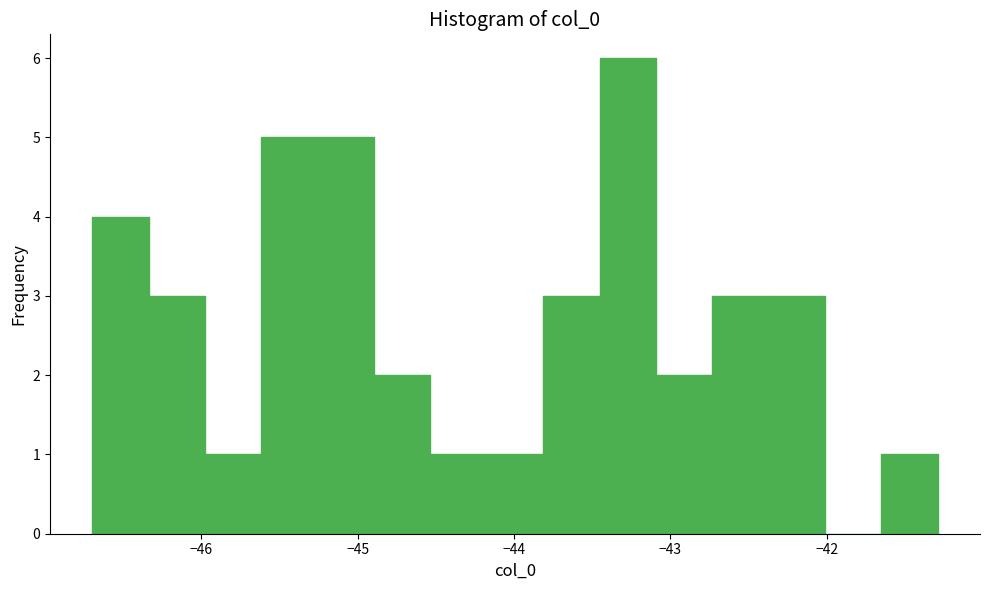

Around what value on the x-axis is the tallest bar? Give the approximate position of its centre, as read against the axis.

-43.3